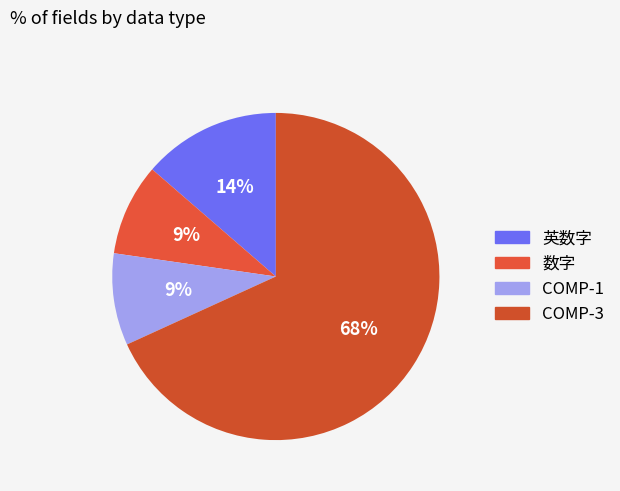

Count the number of slices in the pie.

4